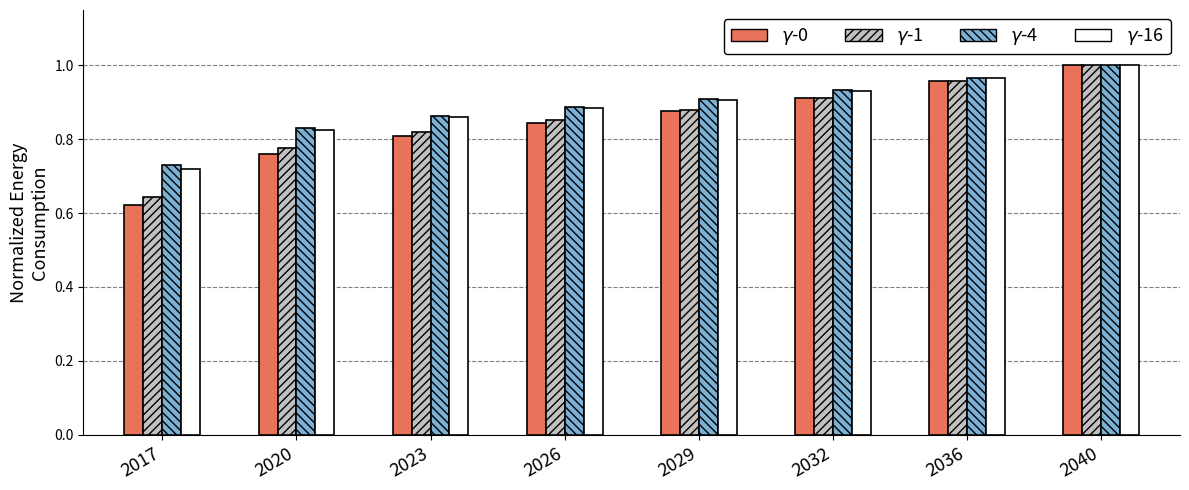

What is the total value across all series at 2023?

3.4